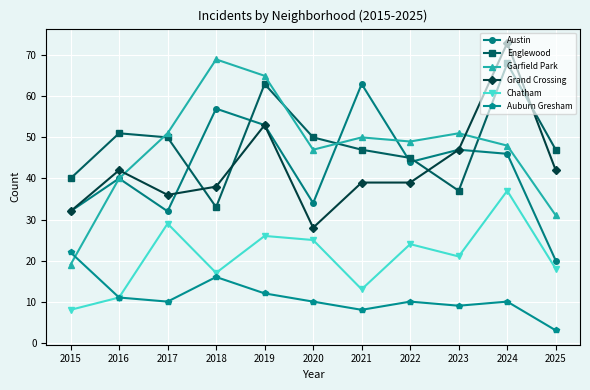

Reading left to right, what are all the values shown in this chart?

Austin: 32	40	32	57	53	34	63	44	47	46	20
Englewood: 40	51	50	33	63	50	47	45	37	68	47
Garfield Park: 19	40	51	69	65	47	50	49	51	48	31
Grand Crossing: 32	42	36	38	53	28	39	39	47	73	42
Chatham: 8	11	29	17	26	25	13	24	21	37	18
Auburn Gresham: 22	11	10	16	12	10	8	10	9	10	3